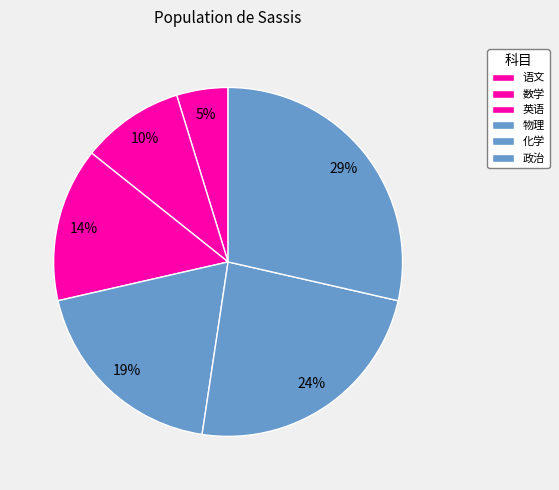

What is the total percentage of 数学 and 英语?

23.8%